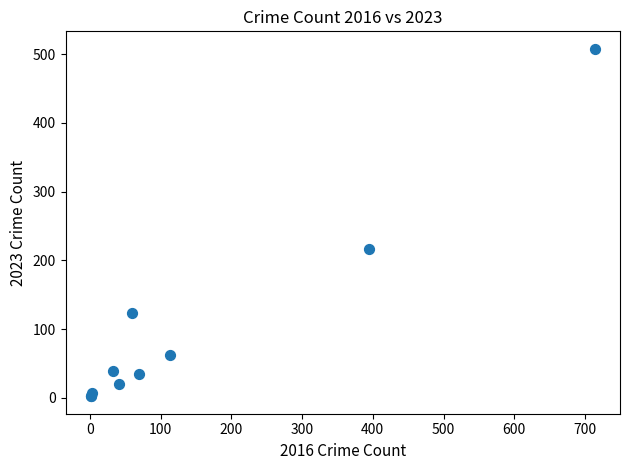

What Y value in the scatter plot is closest to 255?

217